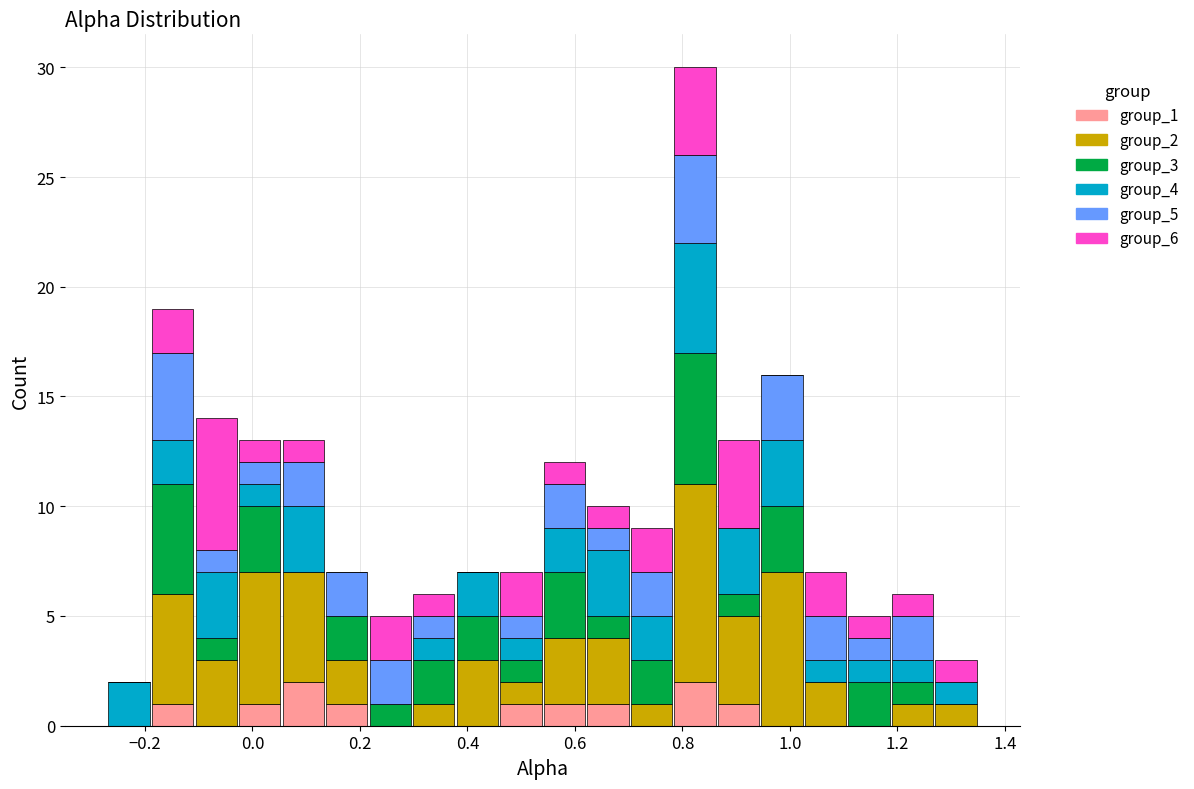

Which range on the x-axis has the tallest stacked bar (by total height)?

0.78 to 0.86